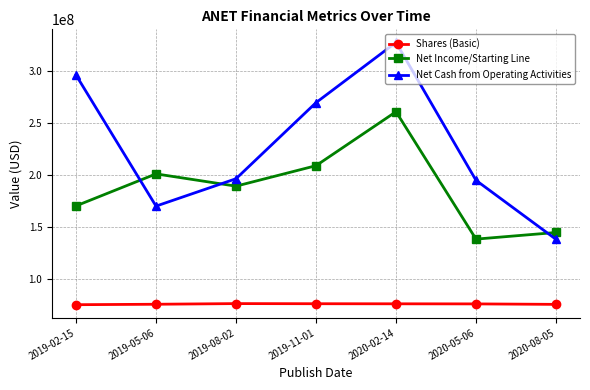

Rank the series by their average value, from lowest to highest.

Shares (Basic), Net Income/Starting Line, Net Cash from Operating Activities